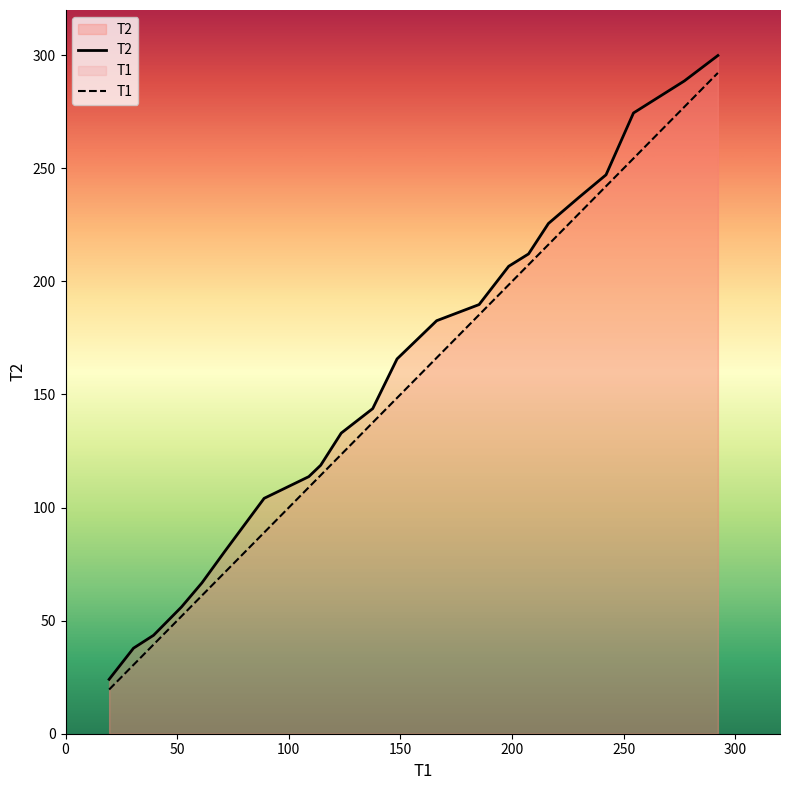

True or false: T2 and T1 cross at least once.

False